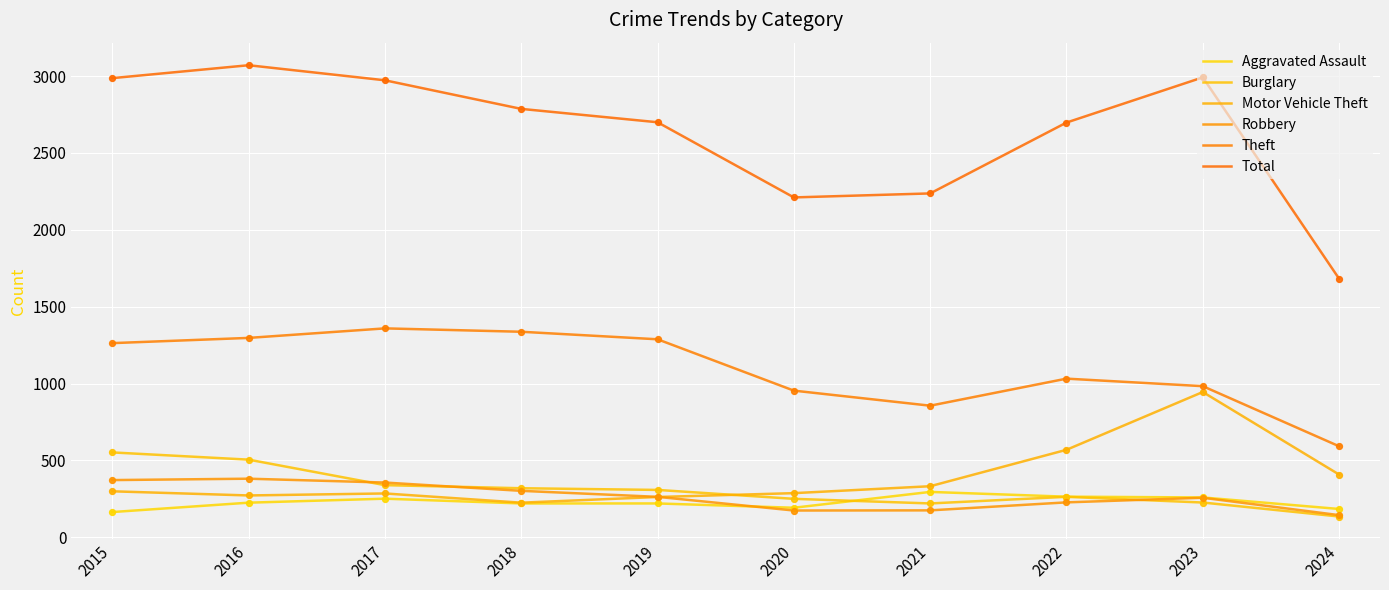

What is the total value across all series at 2022?

5053